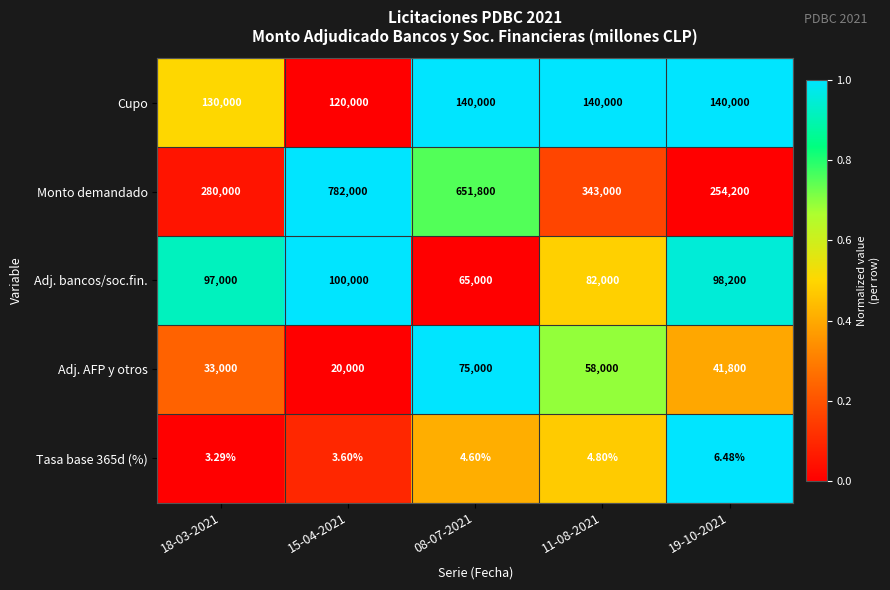

What is the total value across all series at 15-04-2021?

1022003.6